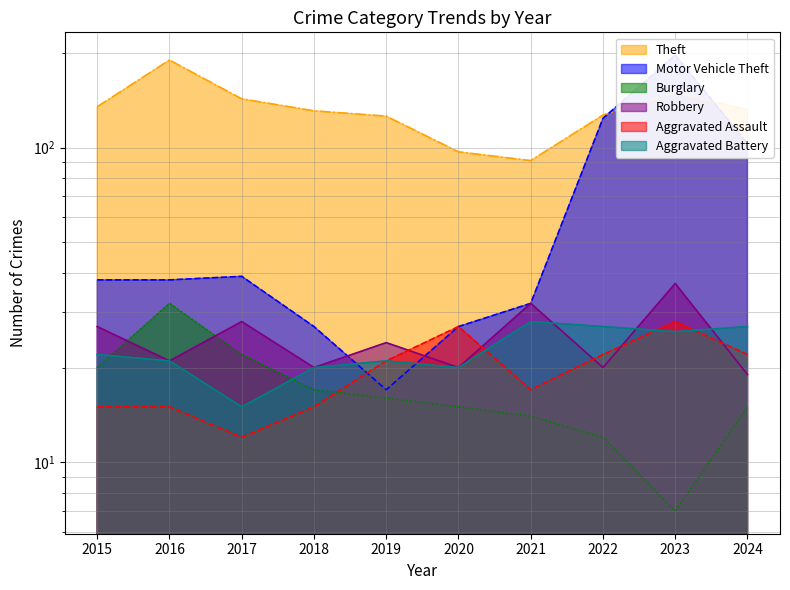

True or false: Aggravated Battery has a value of 48 at 2021.

False